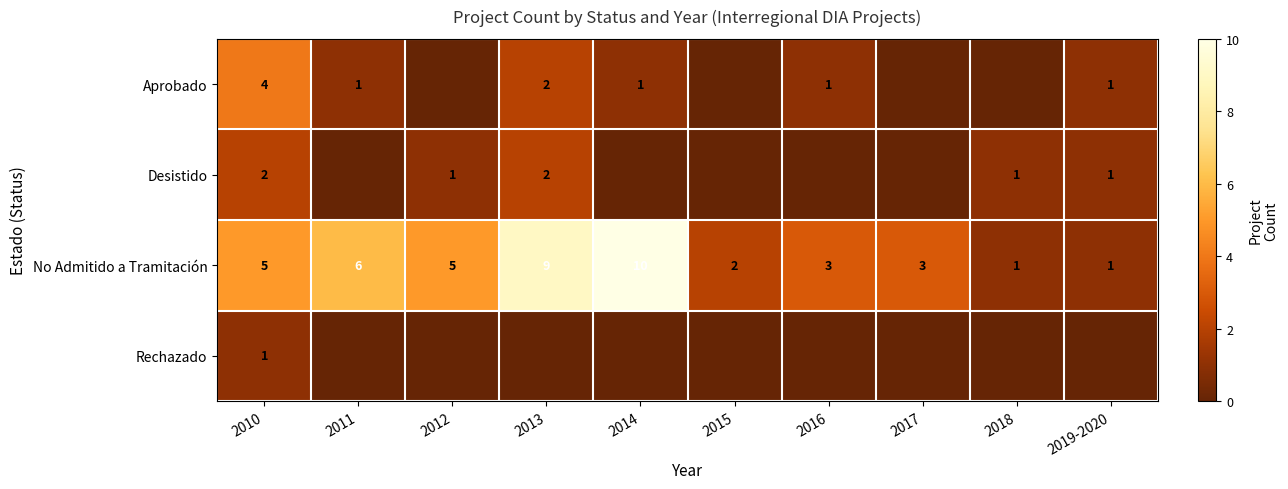

The Aprobado series shows 2 at 2019-2020. True or false?

False